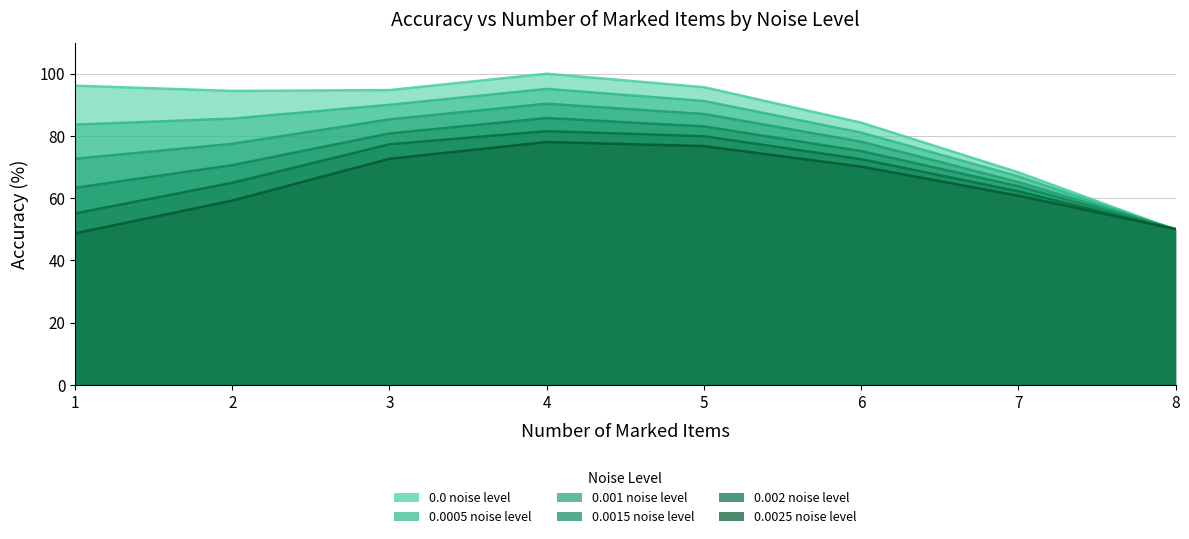

In 0.002 noise level, how many points are higher than both neighbors (excluding endpoints)?

1